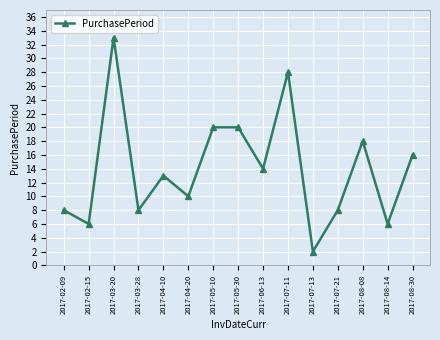

What is the approximate value at 2017-06-13, to the nearest 5?

15